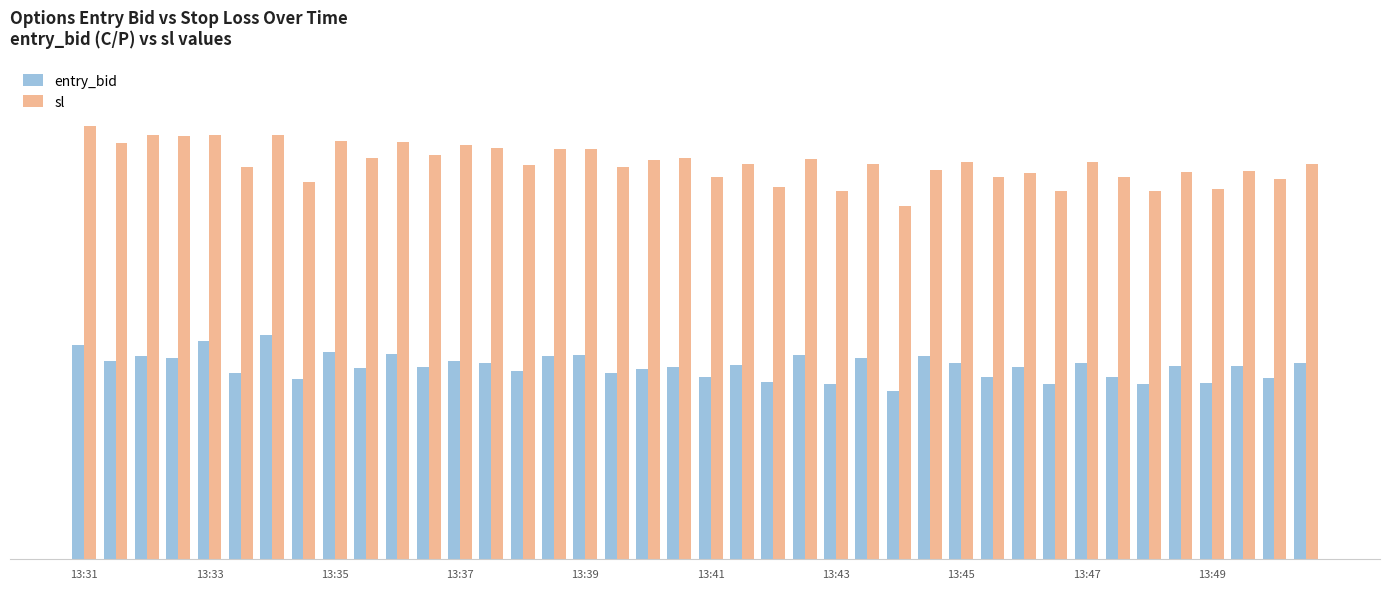

What are all the series names shown in the legend?

entry_bid, sl